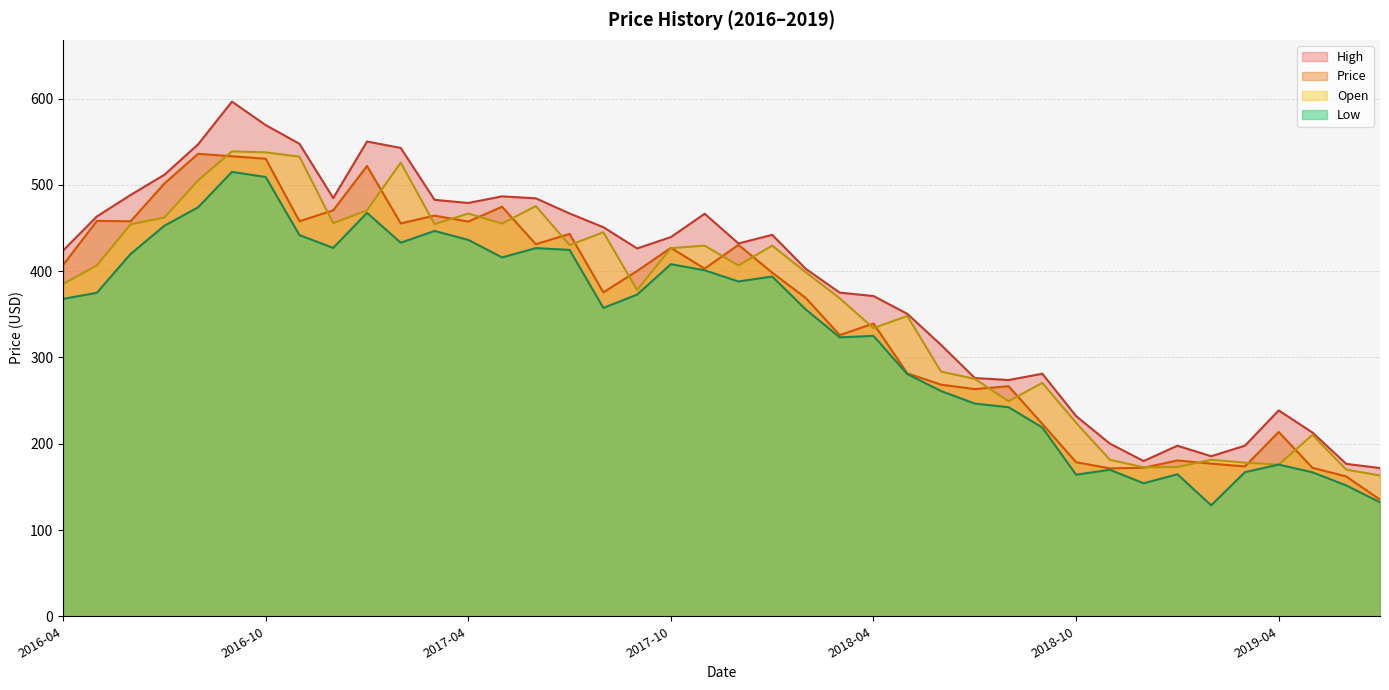

Is it true that Price equals 172.2 at 2018-12?

True